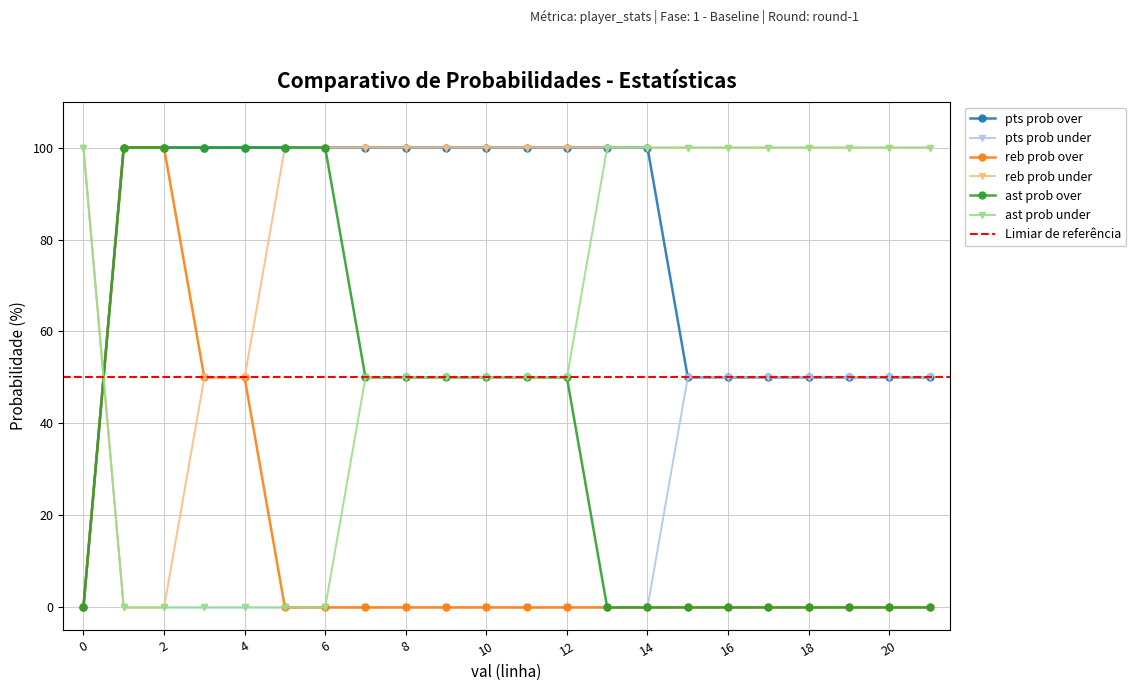

Rank the series at 6 from lowest to highest value.

pts prob under, reb prob over, ast prob under, pts prob over, reb prob under, ast prob over